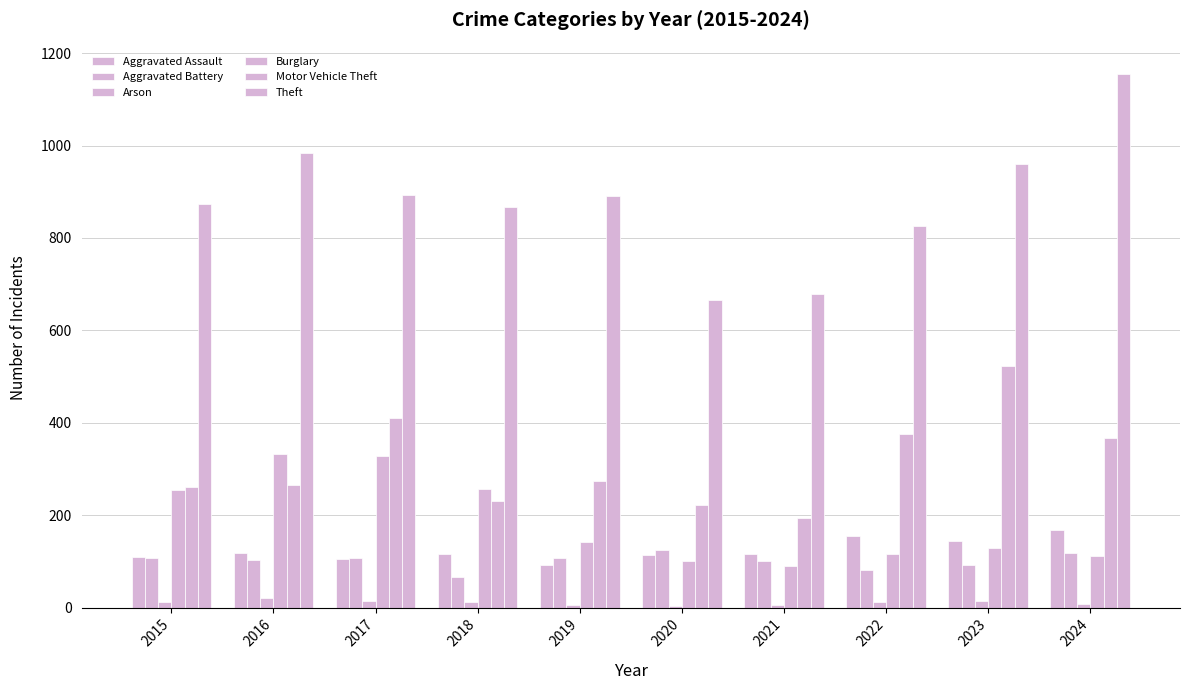

Is the value of Motor Vehicle Theft at 2019 greater than the value of Arson at 2022?

Yes